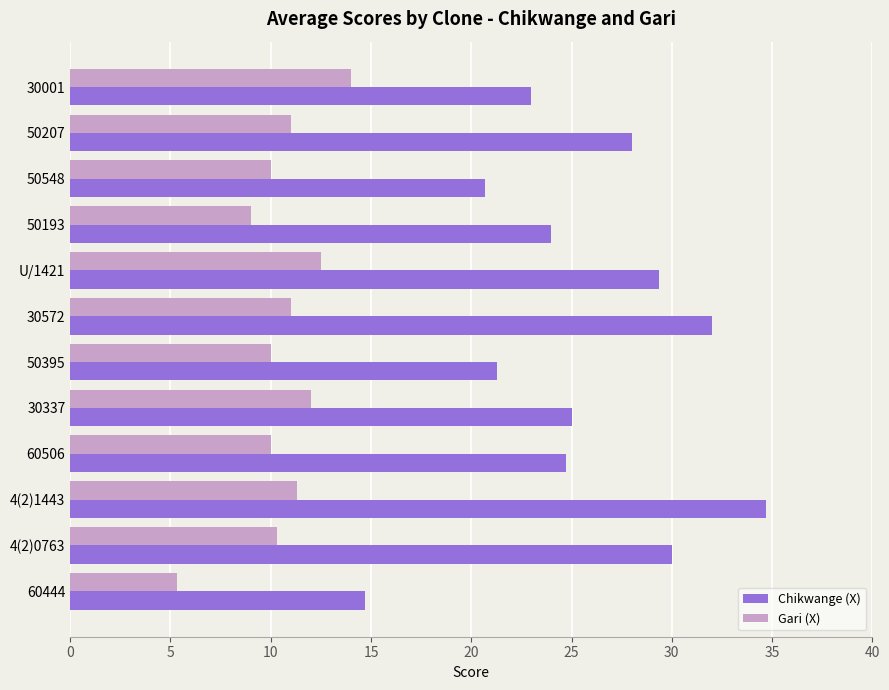

Read the Gari (X) value at 50395.

10.0